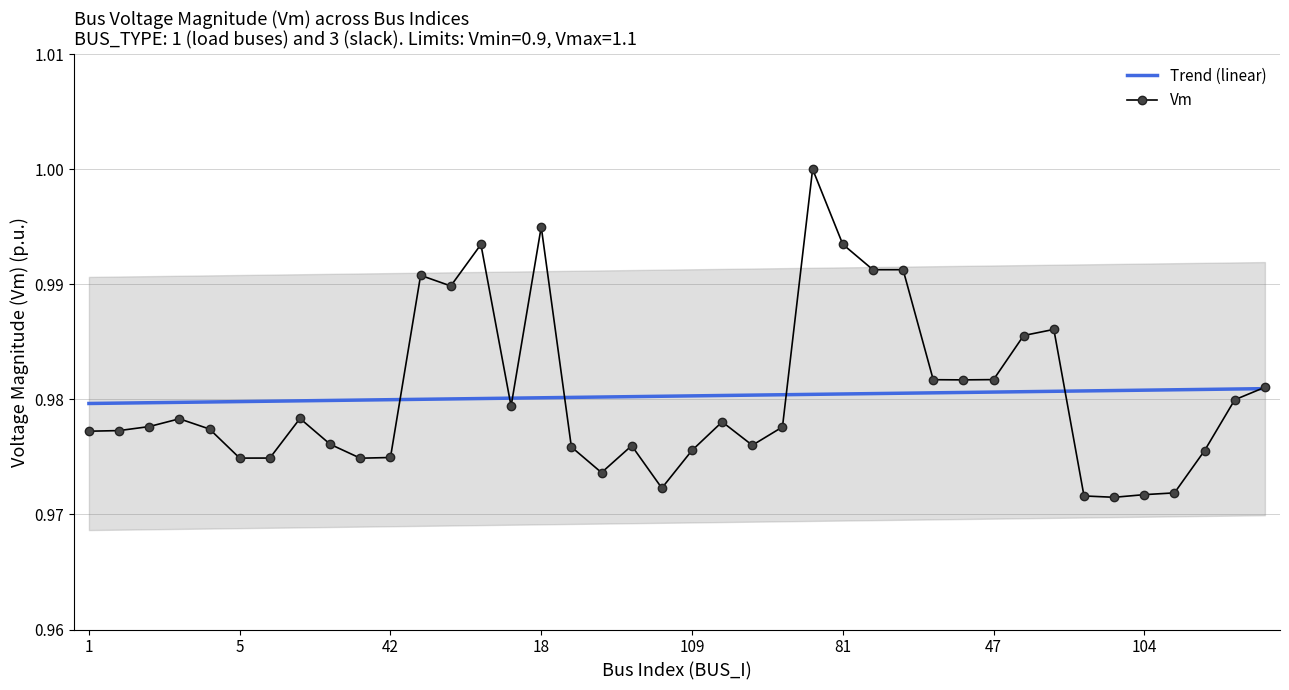

How many Vm values are between 0 and 1?

40